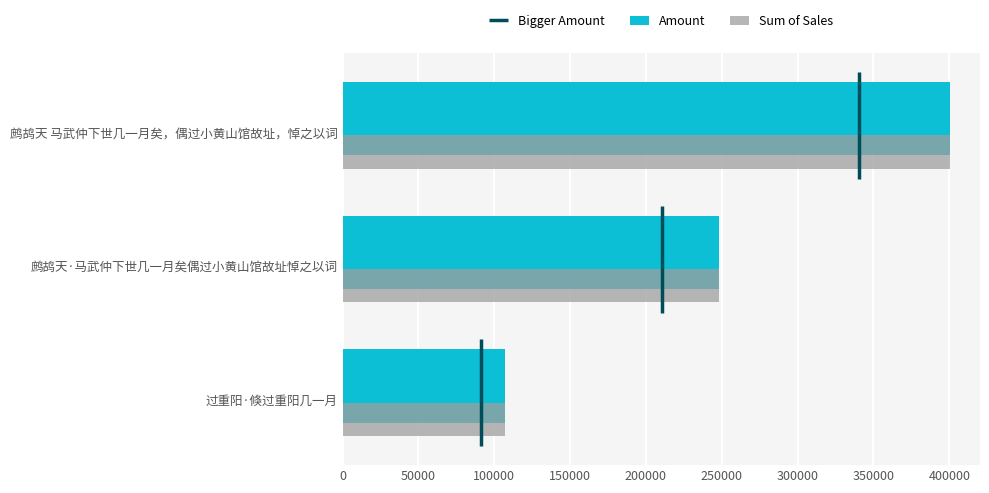

Is the value of Sum of Sales at 鹧鸪天·马武仲下世几一月矣偶过小黄山馆故址悼之以词 greater than the value of Amount at 过重阳·倏过重阳几一月?

Yes